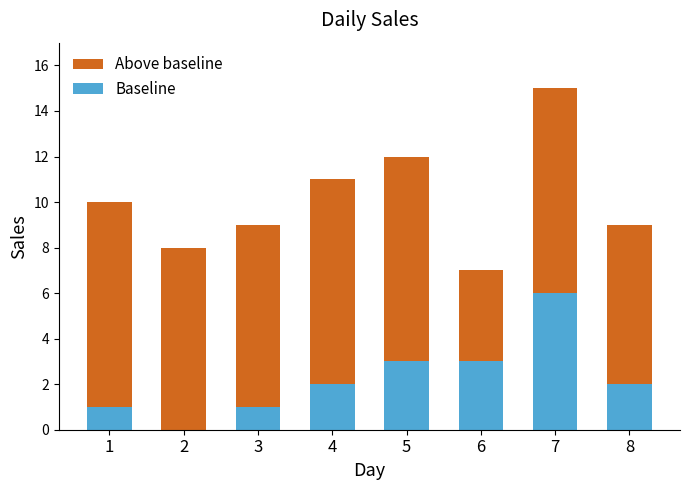

Is it true that Baseline equals 1 at 8?

False